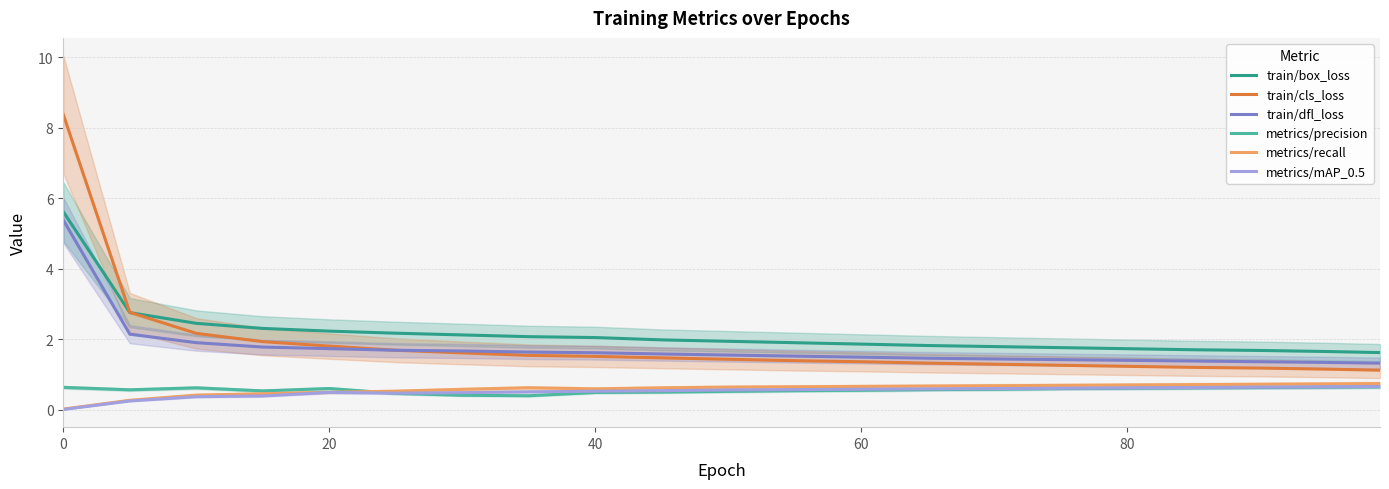

What is the maximum value shown in the chart?

8.4